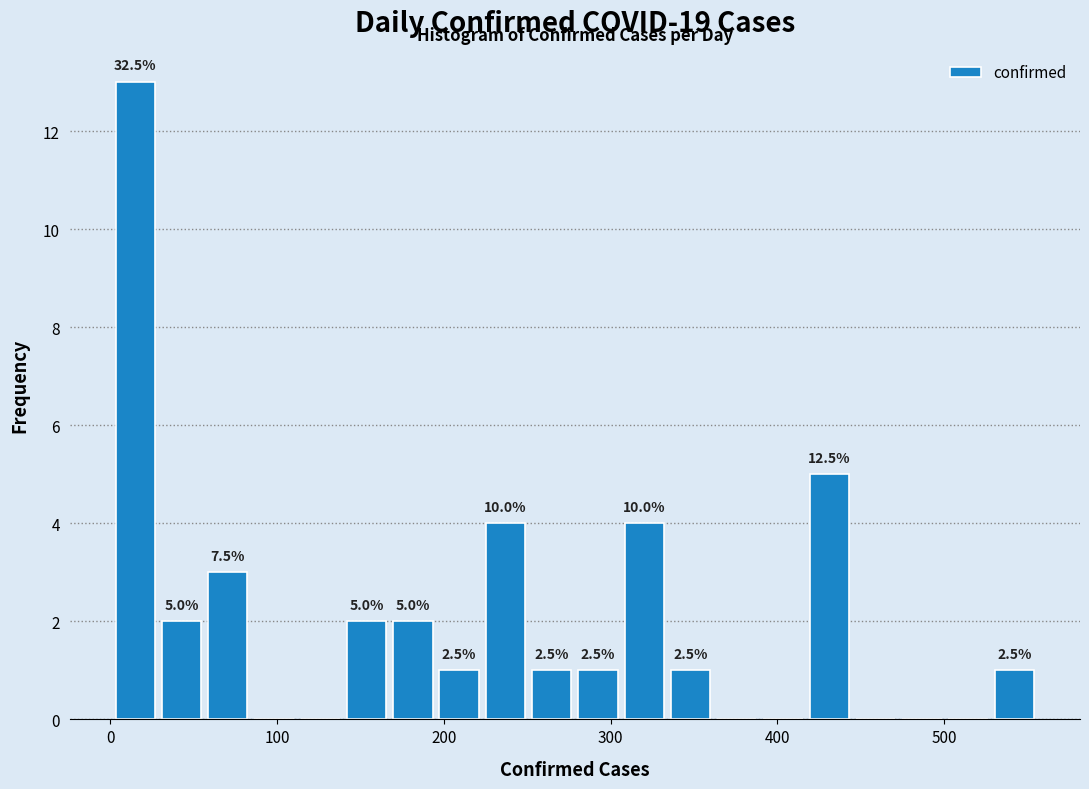

Read against the x-axis, roughly where is the centre of the tallest bar?

10